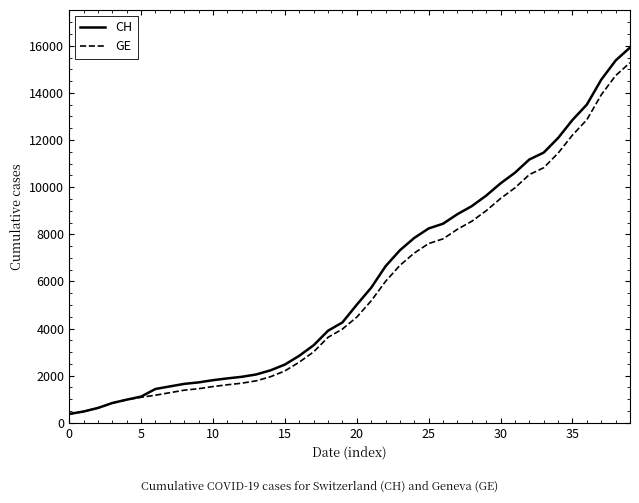

What is the minimum value for CH?

375